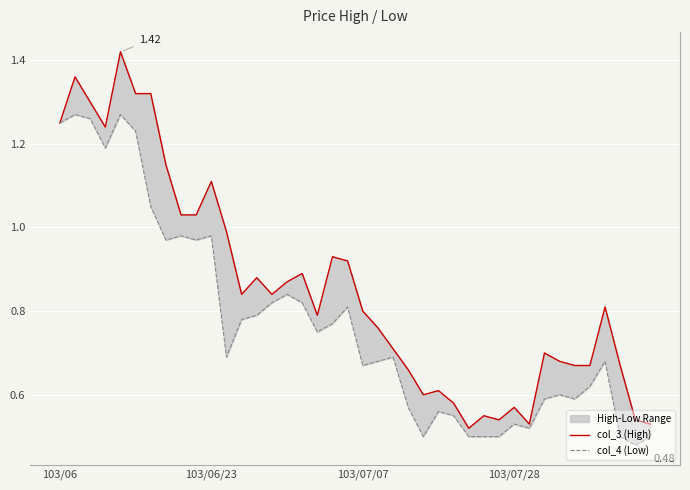

True or false: col_4 (Low) and col_3 (High) intersect in this chart.

False